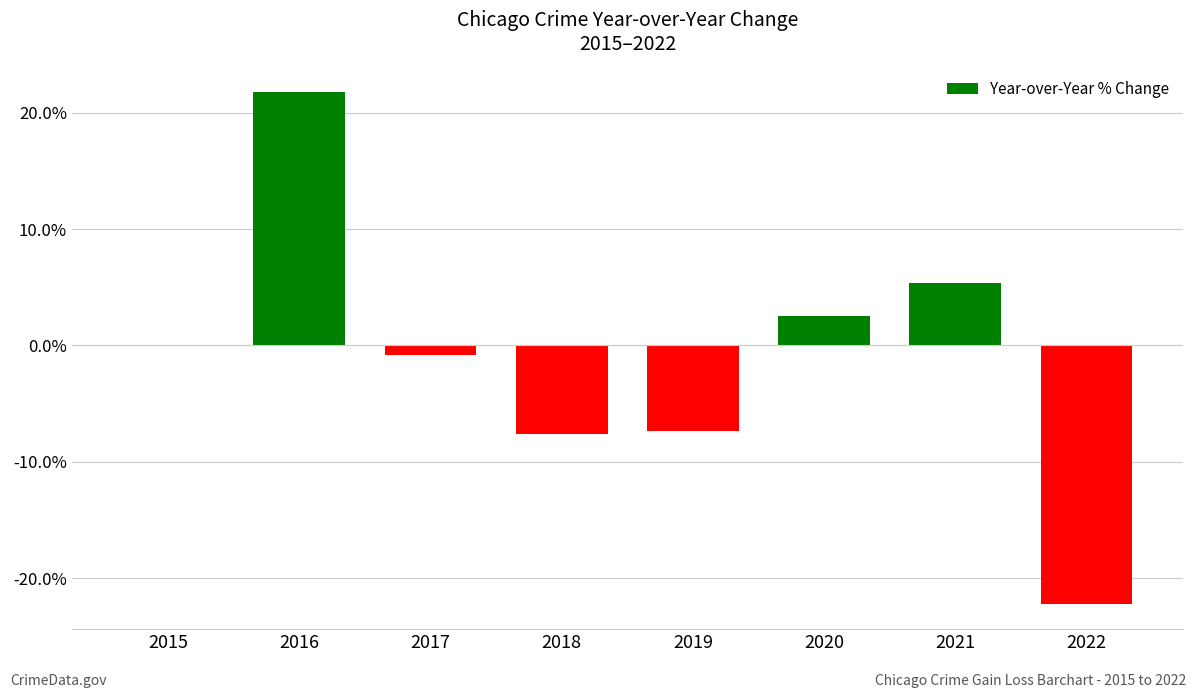

What is the difference between the second highest and second lowest values?

0.1